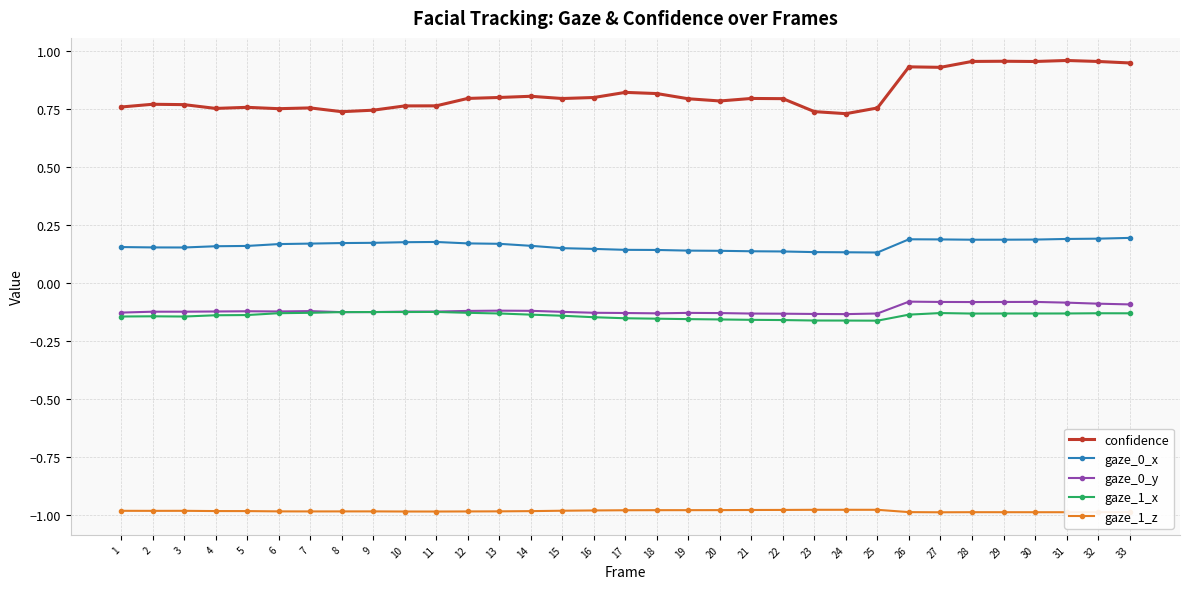

Is the value of gaze_1_z at 25 greater than the value of gaze_1_x at 13?

No